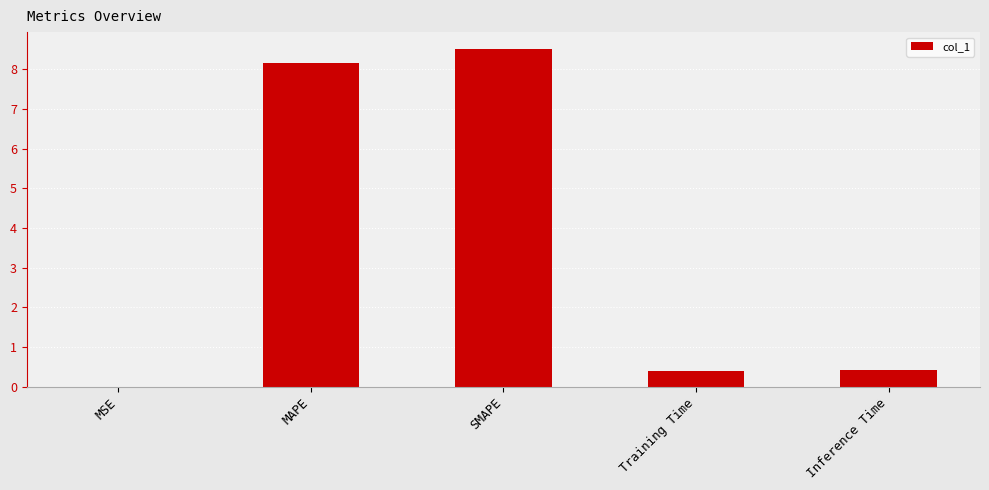

The value at Inference Time is 0.4. True or false?

True